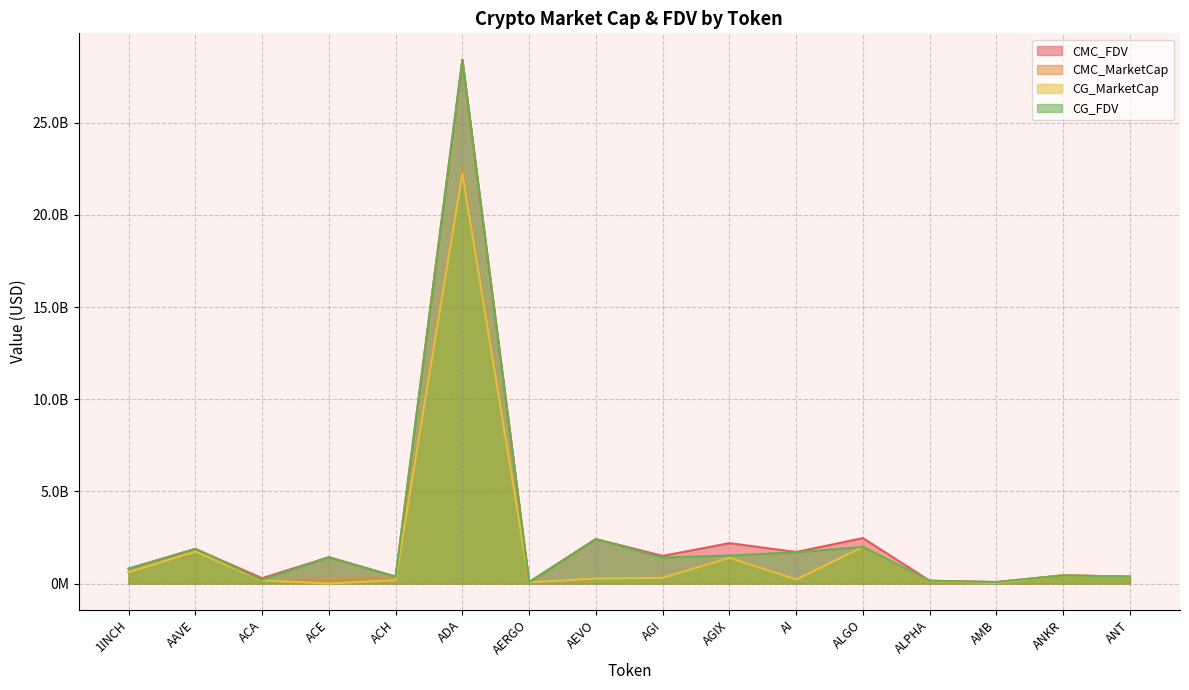

Is the value of CG_FDV at ALGO greater than the value of CG_MarketCap at ALPHA?

Yes